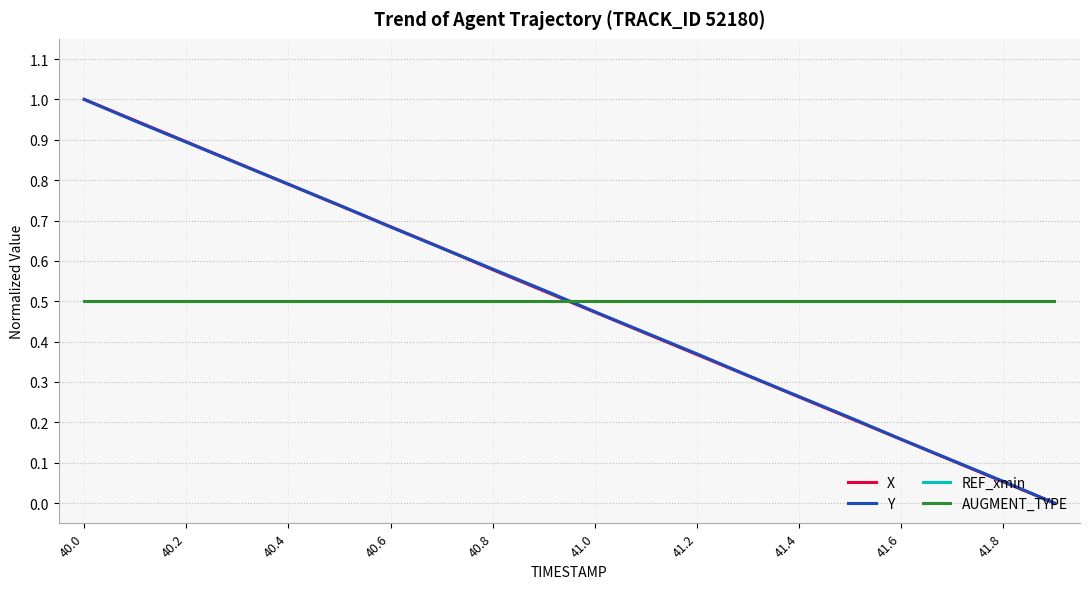

Does the chart display data point markers on the line(s)?

No